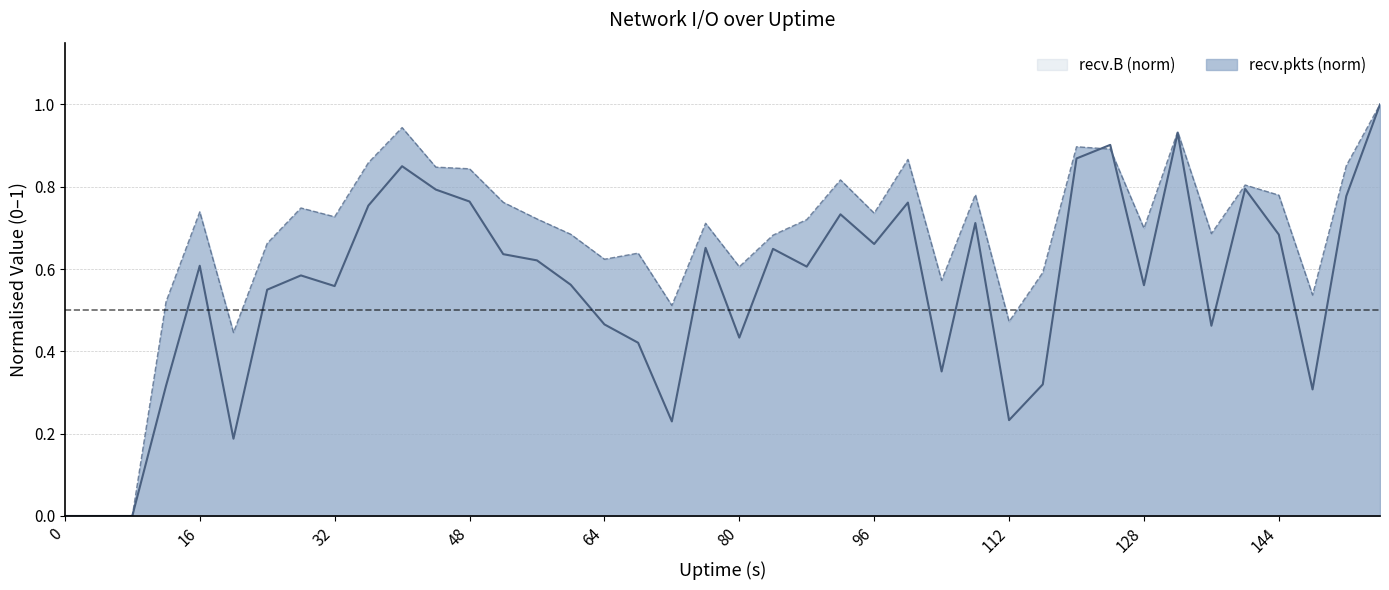

How many values in recv.pkts are above zero?

37